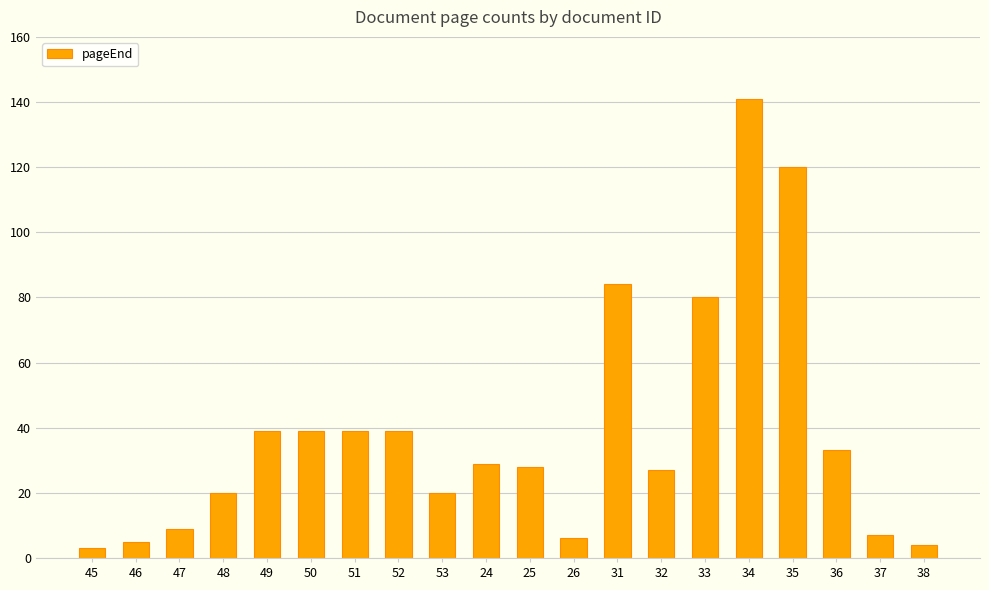

What is the ratio of the value at 53 to the value at 34?

0.1